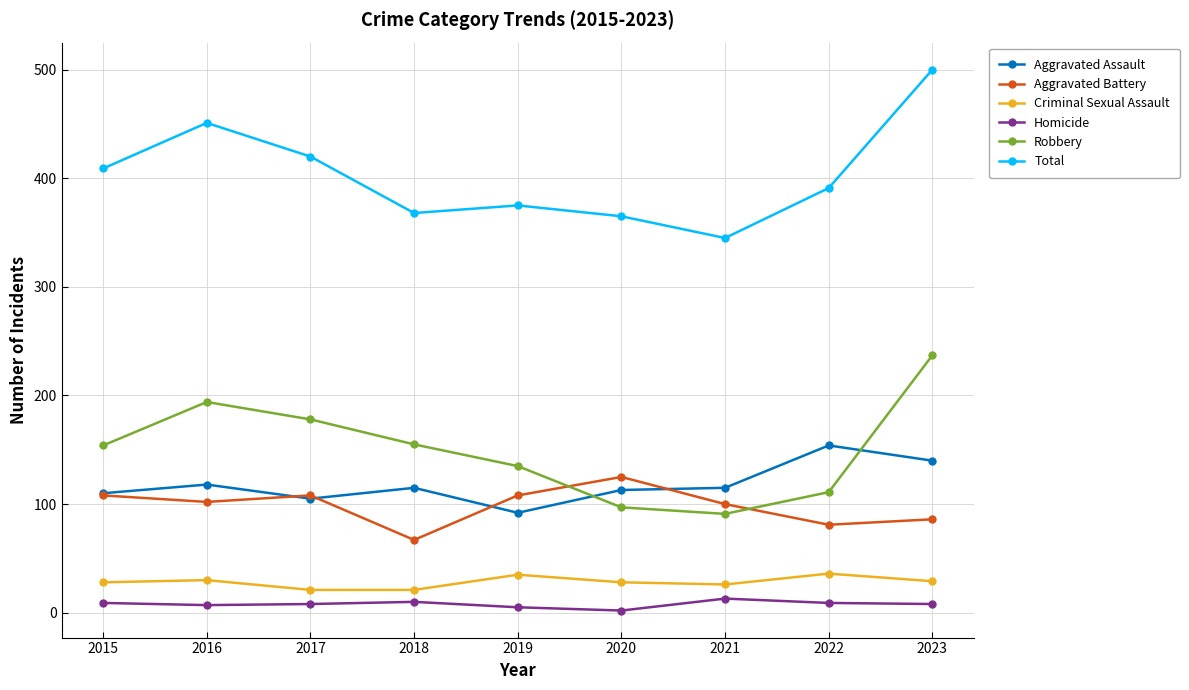

Where do Aggravated Assault and Robbery first cross each other?

2019 and 2020